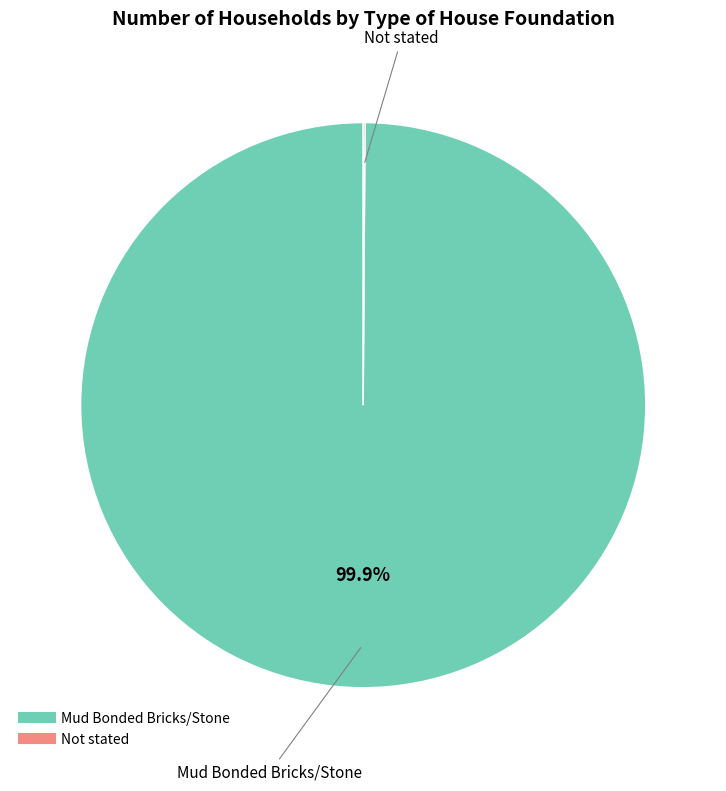

What is the largest slice in the pie chart?

Mud Bonded Bricks/Stone